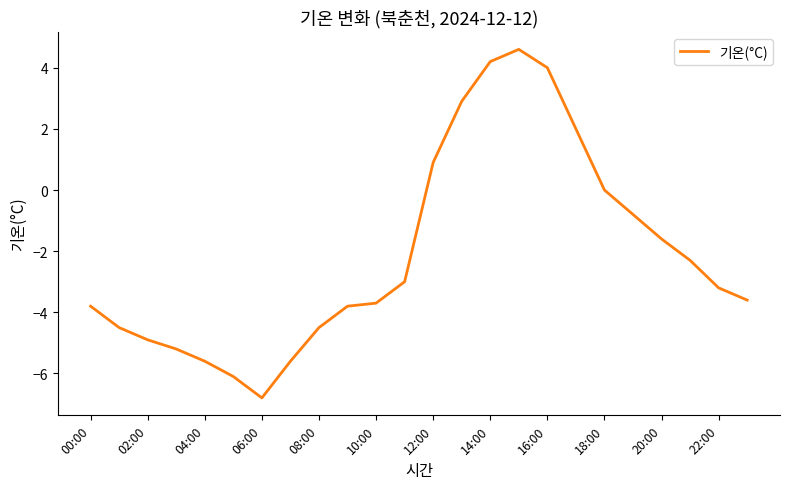

What is the greatest value displayed?

4.6